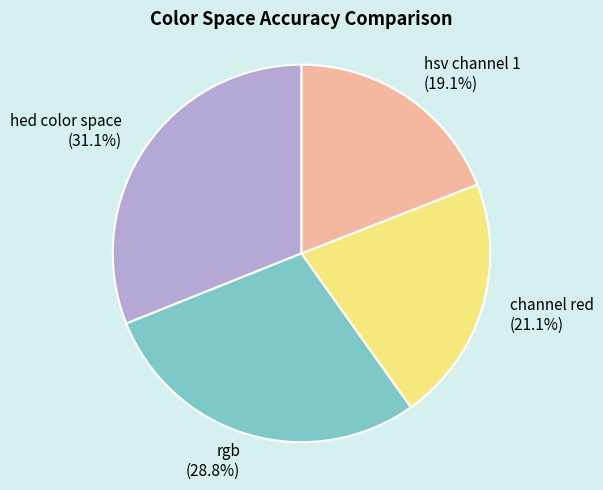

Count the number of slices in the pie.

4